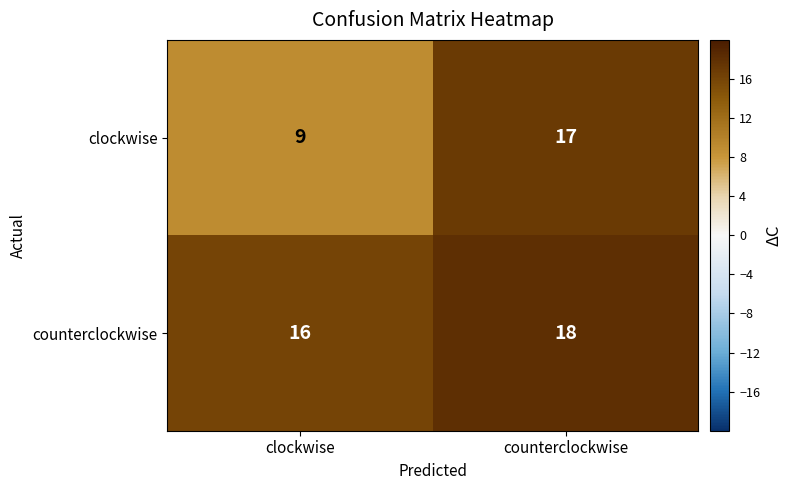

Which series has the widest spread of values?

clockwise